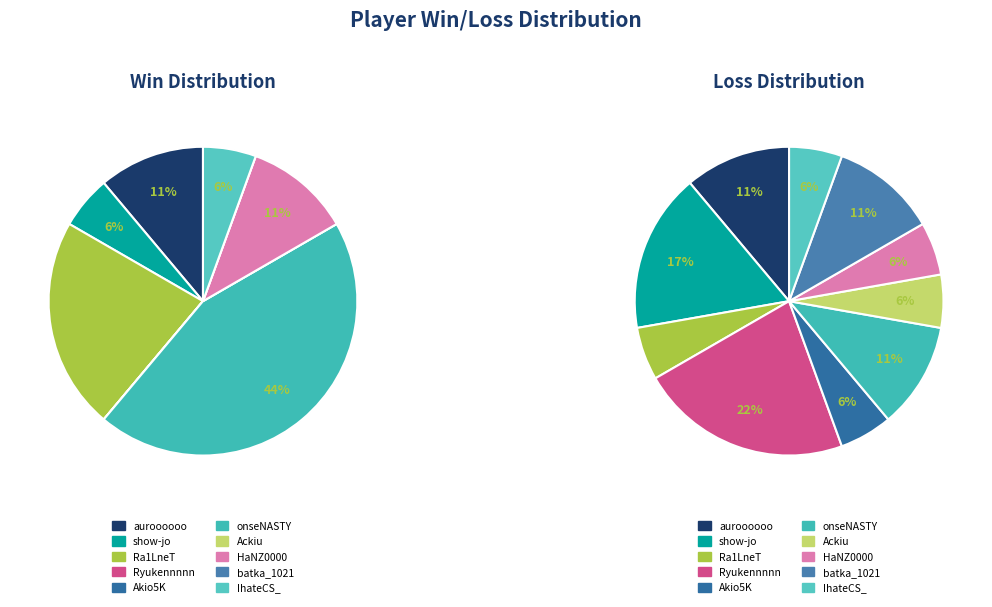

To the nearest percent, what is the combined percentage of HaNZ0000 and auroooooo?

19%